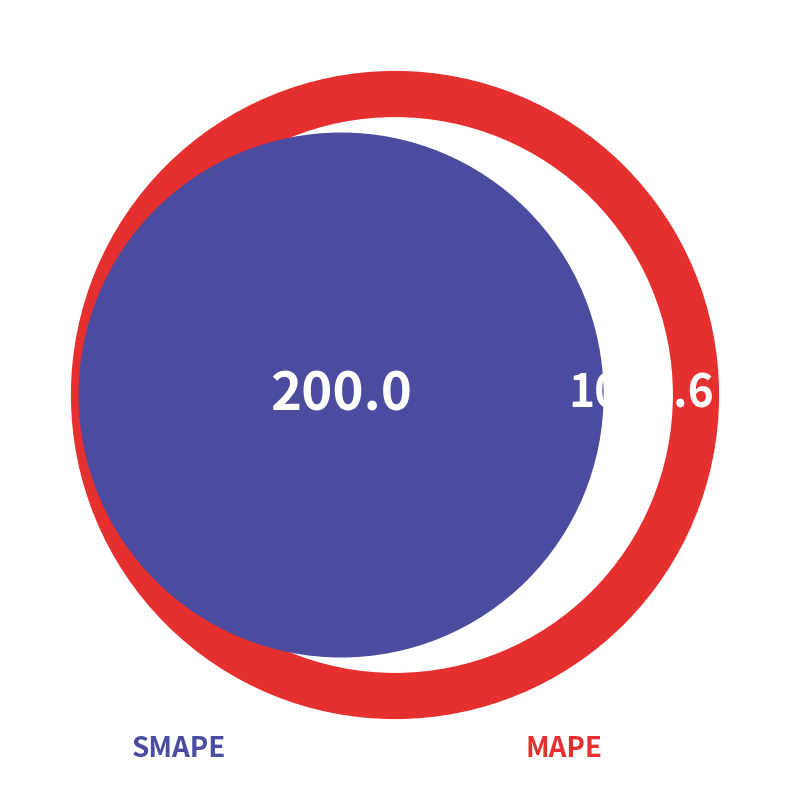

Is there any slice that represents more than half of the pie?

Yes